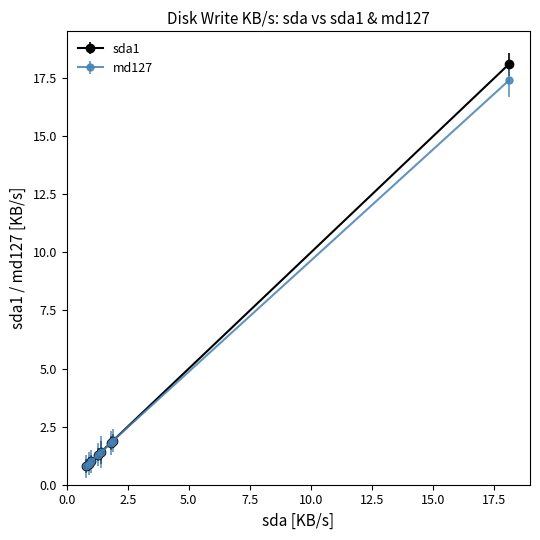

Which series has the widest spread of values?

sda1